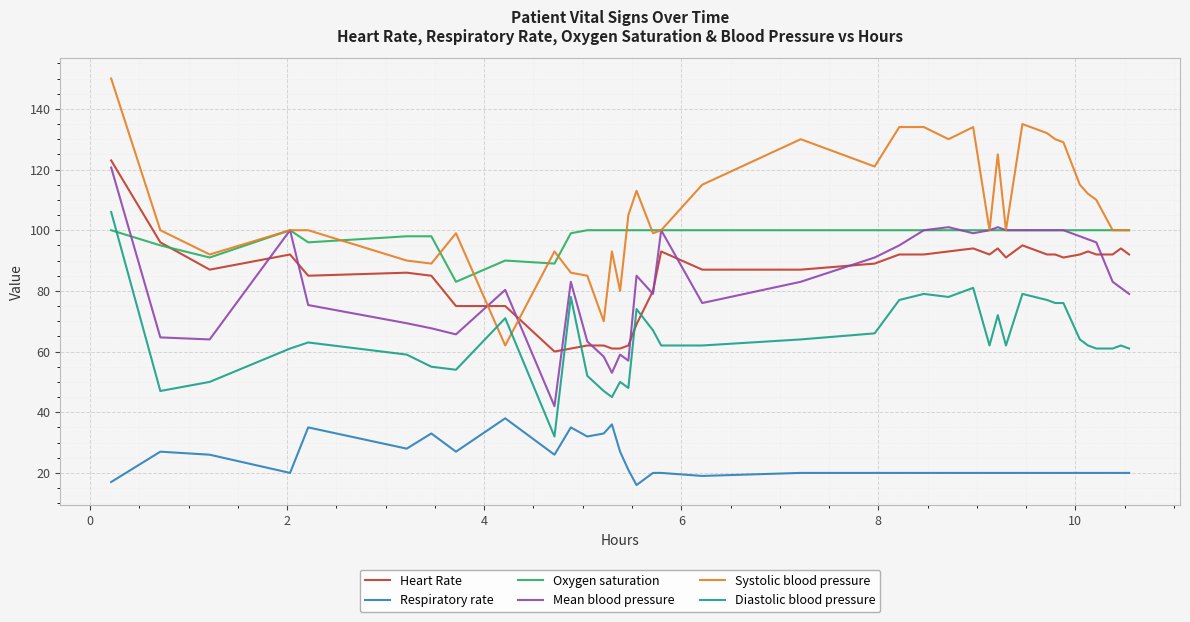

True or false: Respiratory rate and Heart Rate cross at least once.

False